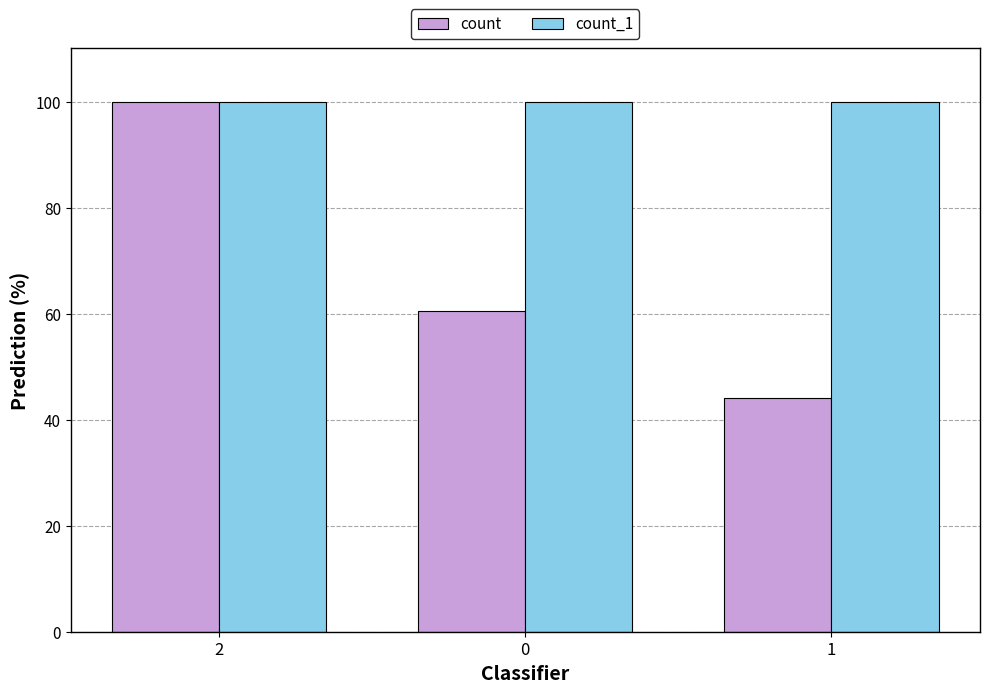

Reading right to left, what are all the values shown in this chart?

count: 44.0	60.5	100.0
count_1: 100.0	100.0	100.0